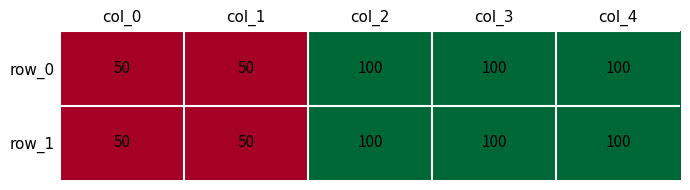

What is the approximate value of row_0 at col_3, to the nearest 5?

100